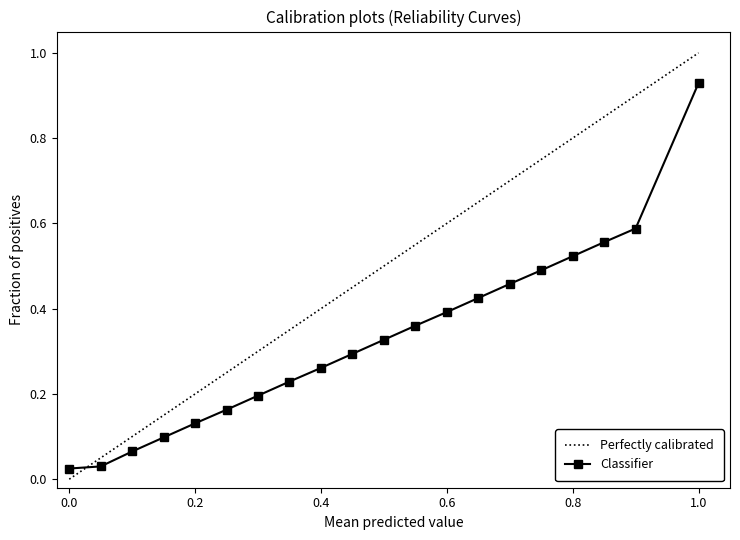

Which series has the widest spread of values?

Perfectly calibrated